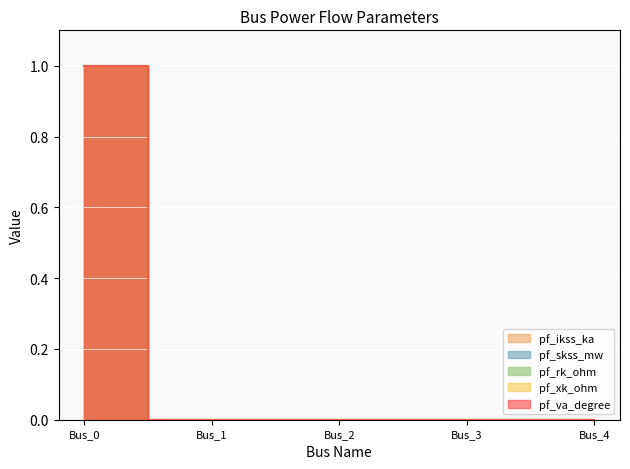

List the series in order of their peak value, highest first.

pf_ikss_ka, pf_skss_mw, pf_rk_ohm, pf_xk_ohm, pf_va_degree